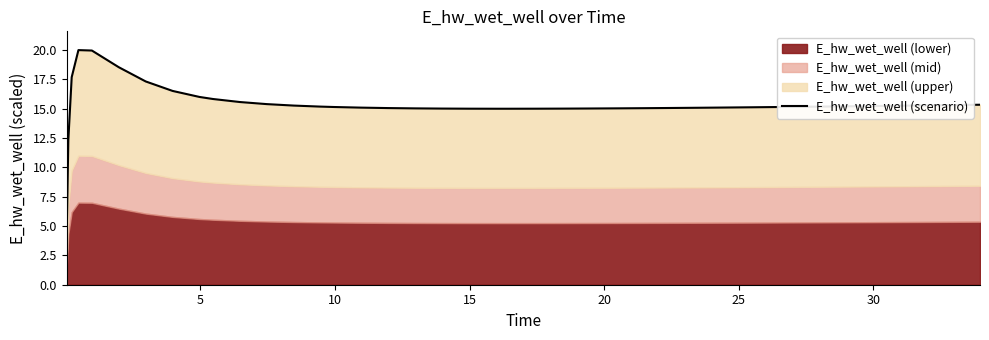

What is the difference between the second highest and minimum values?

16.0